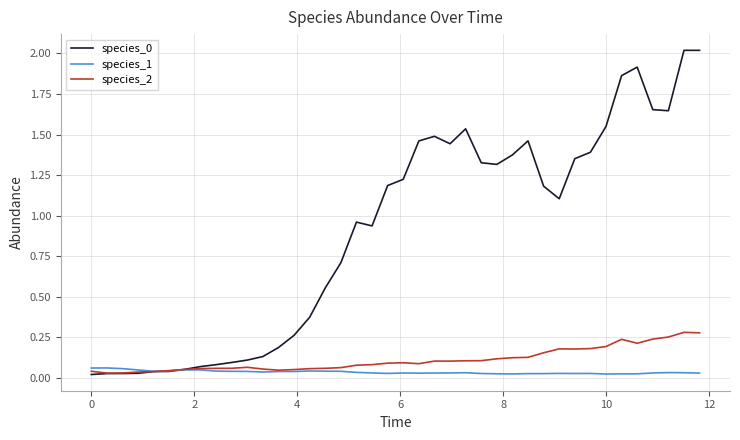

How many intersections are there between species_2 and species_1?

1